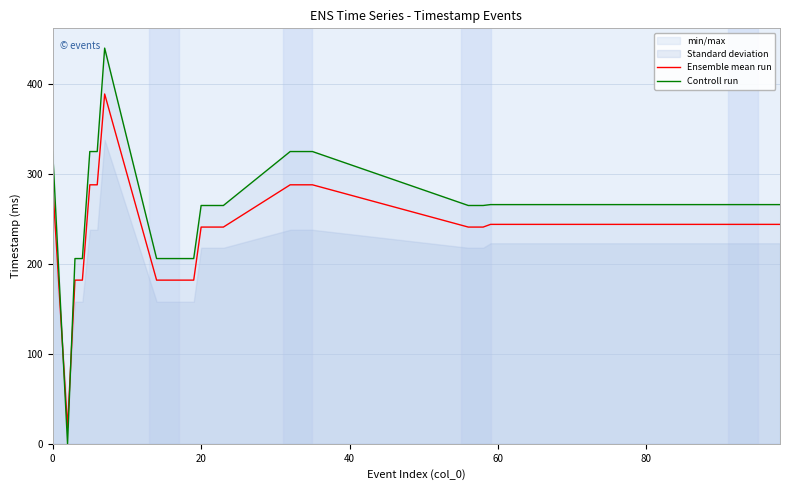

How many intersections are there between Controll run and Ensemble mean run?

2